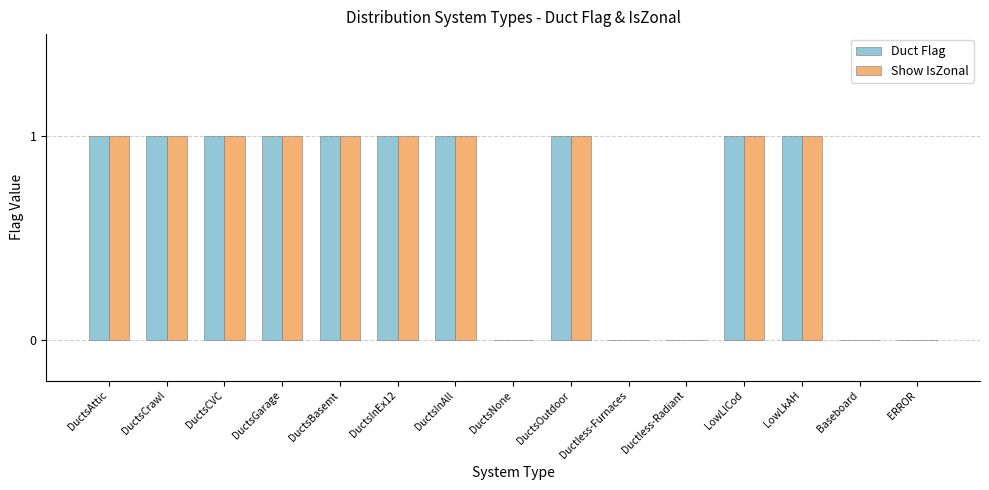

The value of Duct Flag at DuctsInAll is 1. True or false?

True